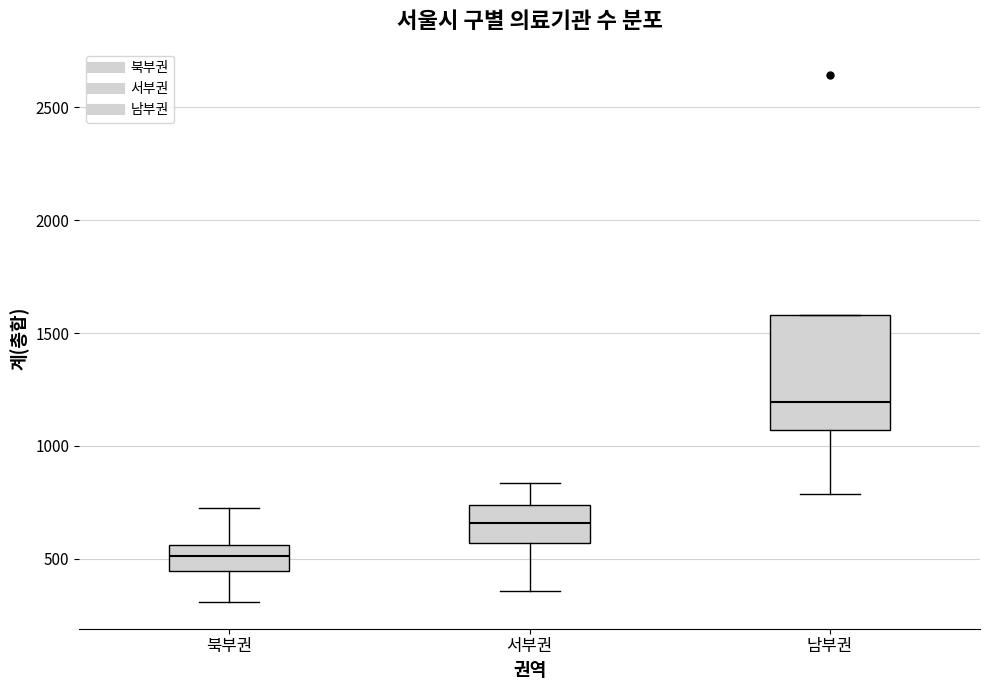

Comparing the boxes themselves (not the whiskers), which one is the tallest?

남부권